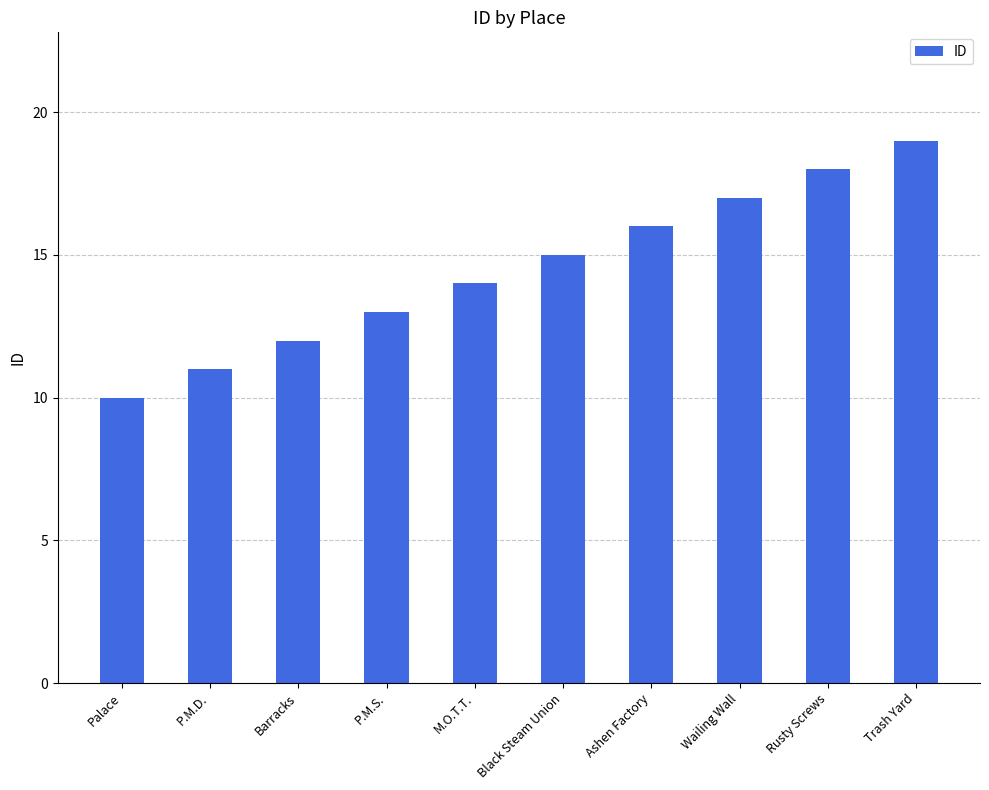

What is the change in value from P.M.S. to Black Steam Union?

+2